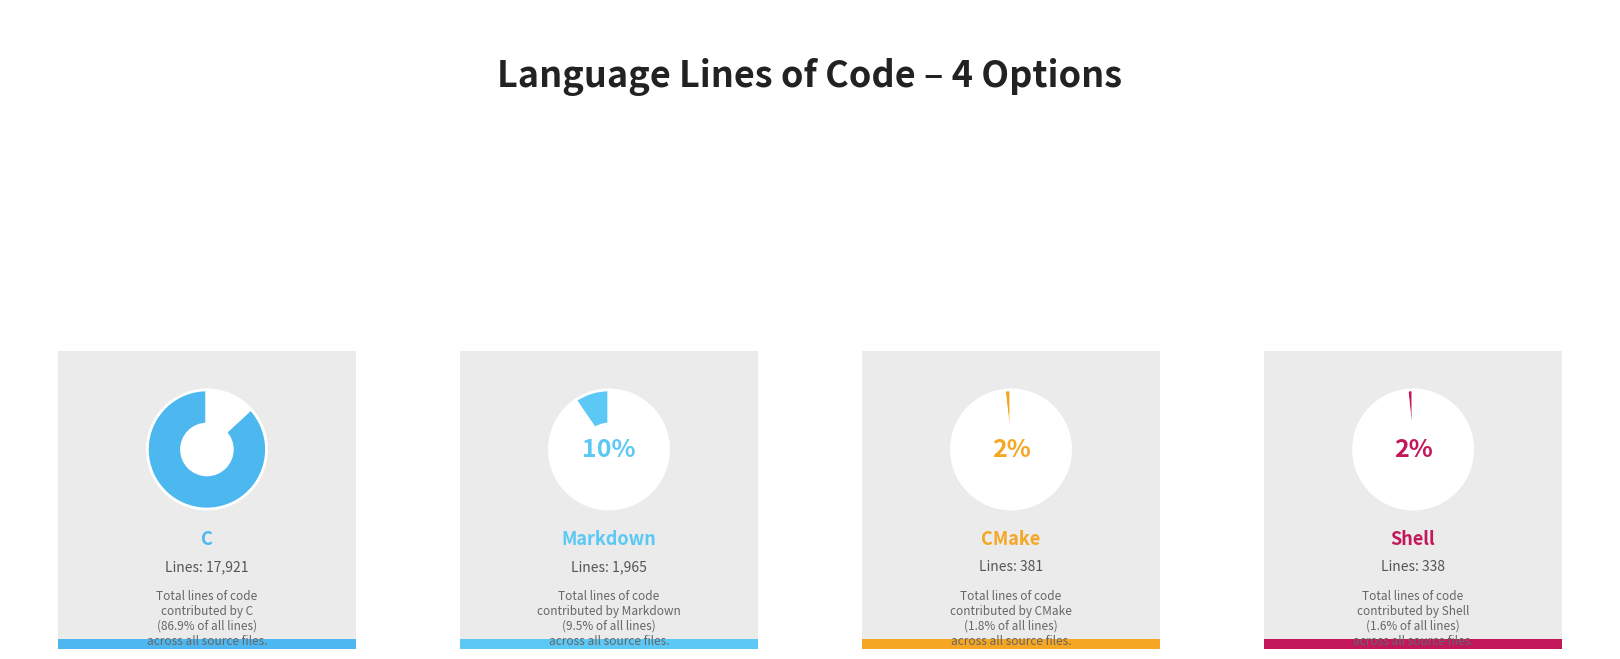

To the nearest percent, what portion does C represent?

87%